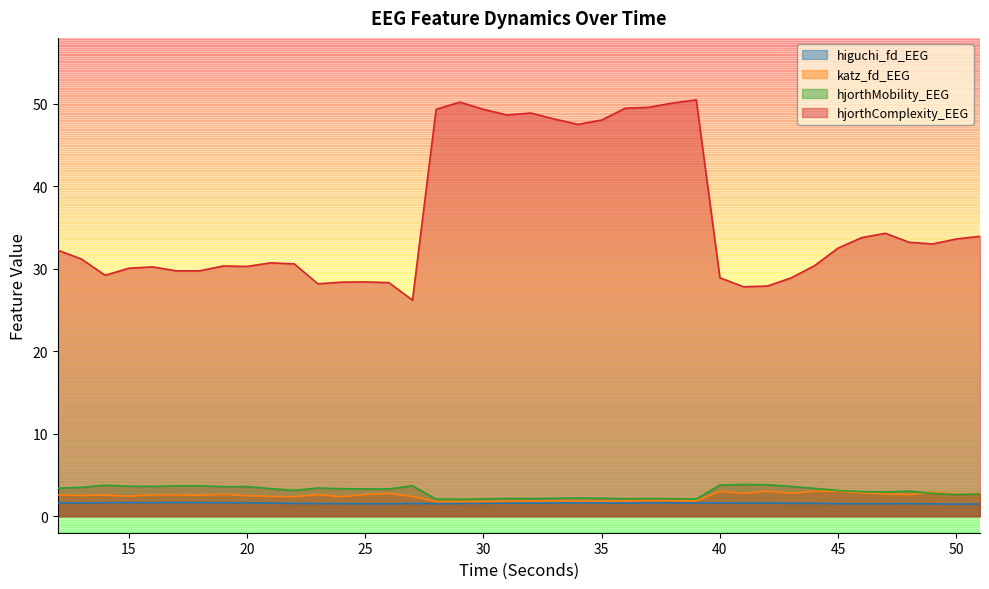

Which series ends up on top after the final intersection of katz_fd_EEG and hjorthMobility_EEG?

katz_fd_EEG